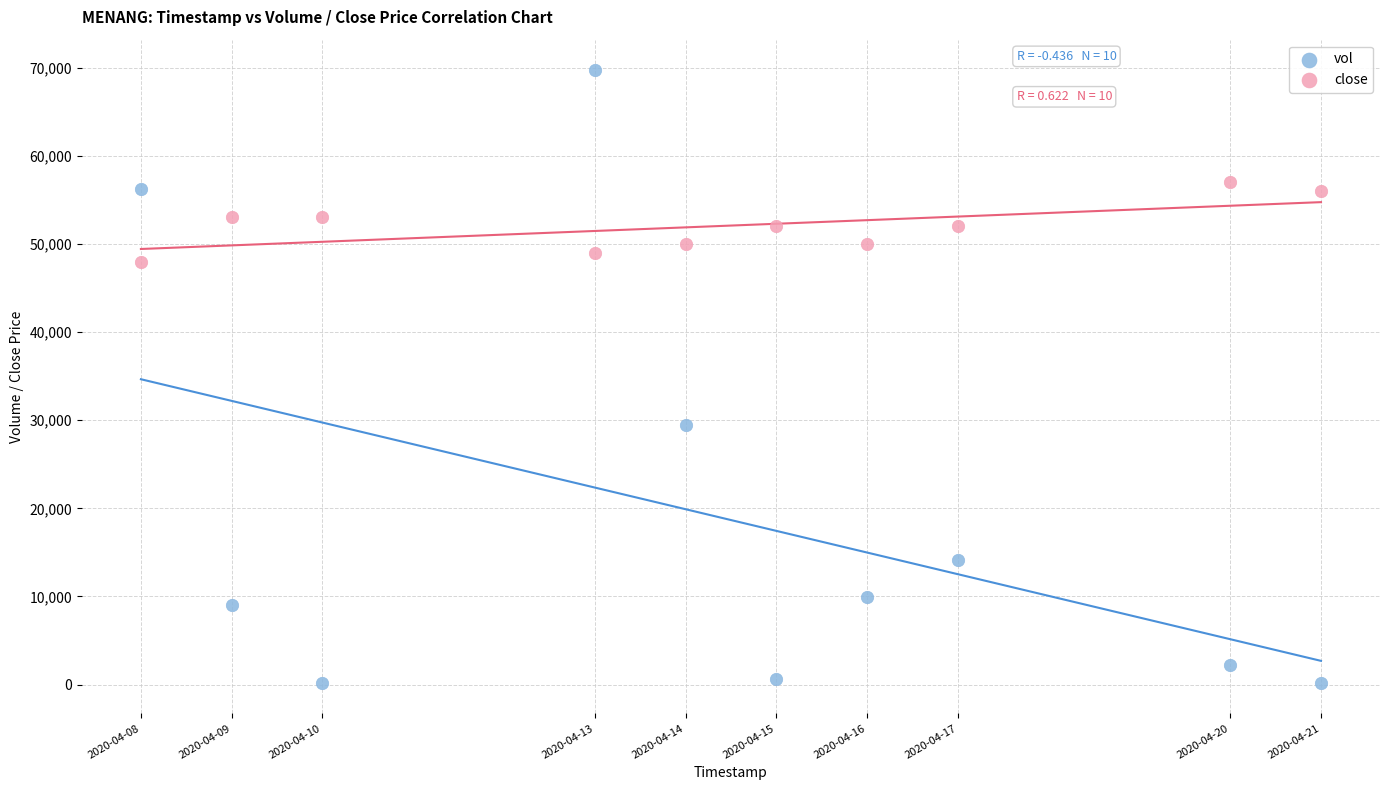

Which series reaches the maximum Y coordinate?

vol